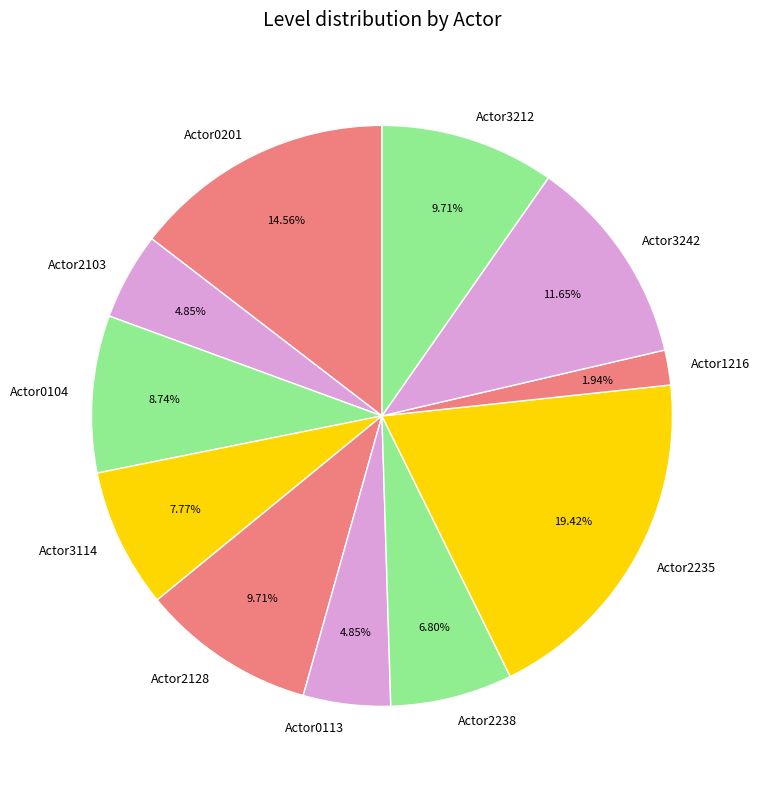

Count the number of slices in the pie.

11